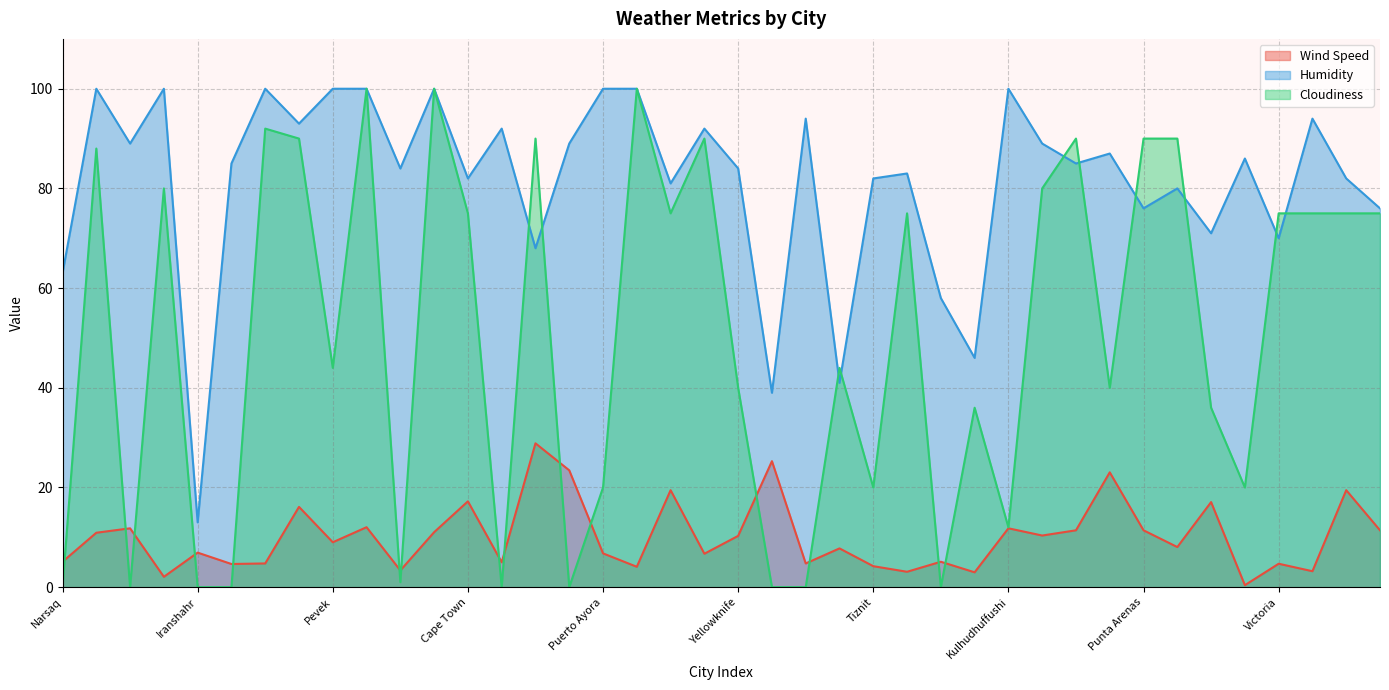

In Cloudiness, how many points are lower than both neighbors (excluding endpoints)?

11